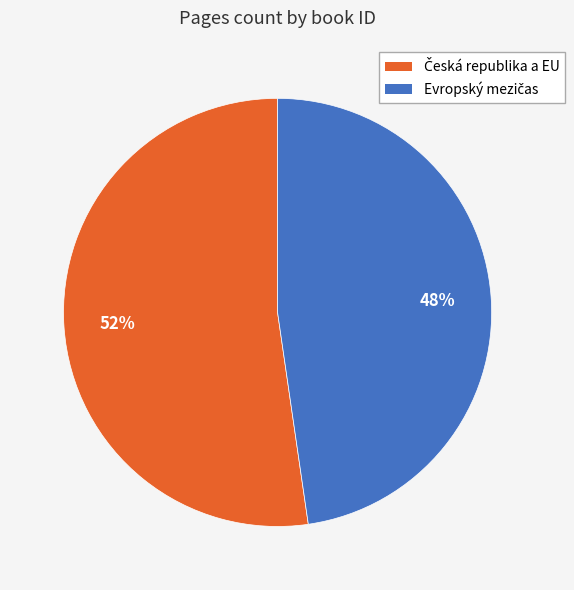

Is there any slice that represents more than half of the pie?

Yes